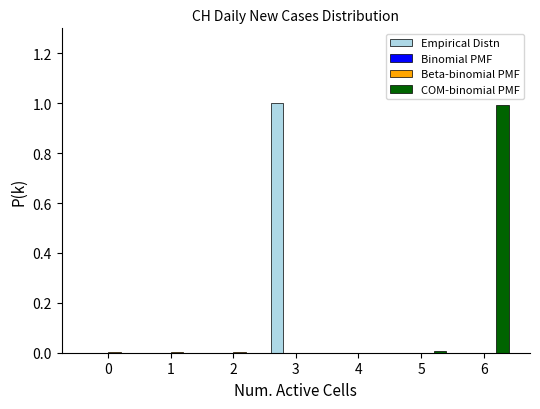

Reading left to right, transcribe this chart: for each range on the x-axis, give the height of each series' bar. The values are not printed on the chart, so give them approximately, as read against the axis.

-0.5 to 0.5: Empirical Distn=0	Binomial PMF=under 0.02	Beta-binomial PMF=under 0.02	COM-binomial PMF=under 0.02
0.5 to 1.5: Empirical Distn=0	Binomial PMF=under 0.02	Beta-binomial PMF=under 0.02	COM-binomial PMF=under 0.02
1.5 to 2.5: Empirical Distn=0	Binomial PMF=under 0.02	Beta-binomial PMF=under 0.02	COM-binomial PMF=under 0.02
2.5 to 3.5: Empirical Distn=1	Binomial PMF=under 0.02	Beta-binomial PMF=under 0.02	COM-binomial PMF=under 0.02
3.5 to 4.5: Empirical Distn=0	Binomial PMF=under 0.02	Beta-binomial PMF=under 0.02	COM-binomial PMF=under 0.02
4.5 to 5.5: Empirical Distn=0	Binomial PMF=under 0.02	Beta-binomial PMF=under 0.02	COM-binomial PMF=under 0.02
5.5 to 6.5: Empirical Distn=0	Binomial PMF=under 0.02	Beta-binomial PMF=under 0.02	COM-binomial PMF=1